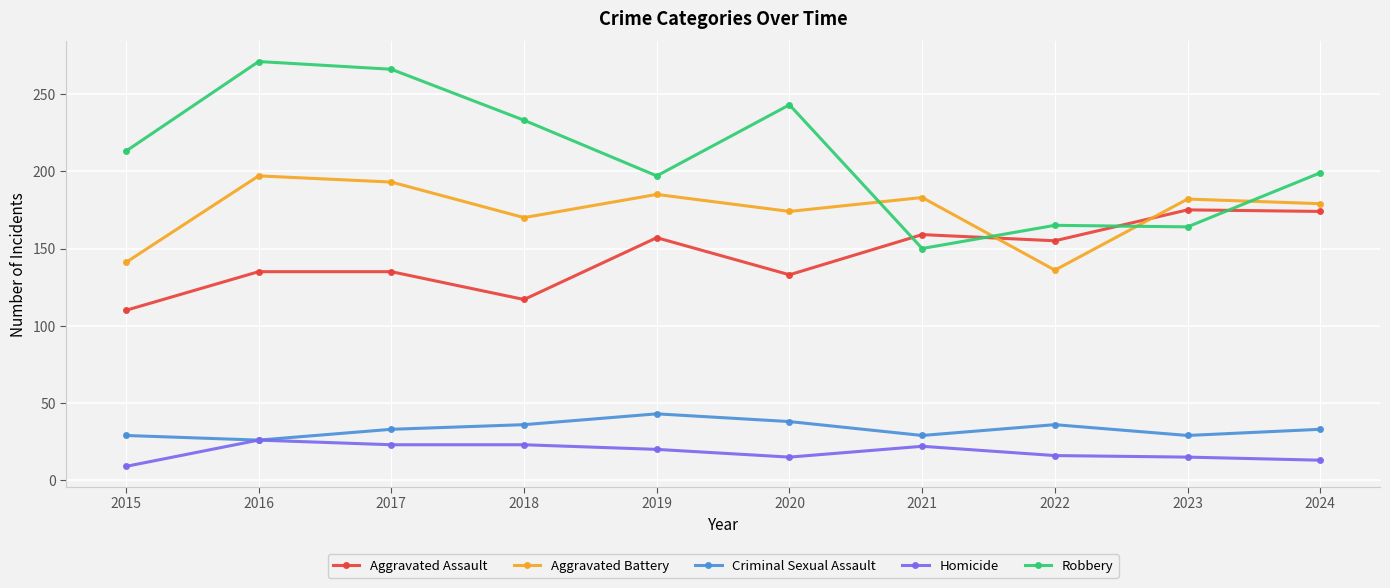

Which series has the largest total across all categories?

Robbery